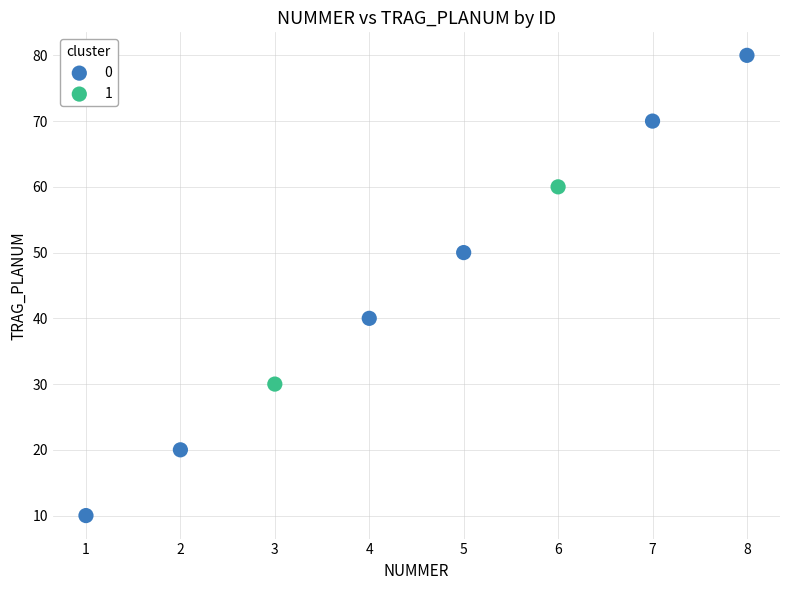

Which series has the widest spread of Y values?

0